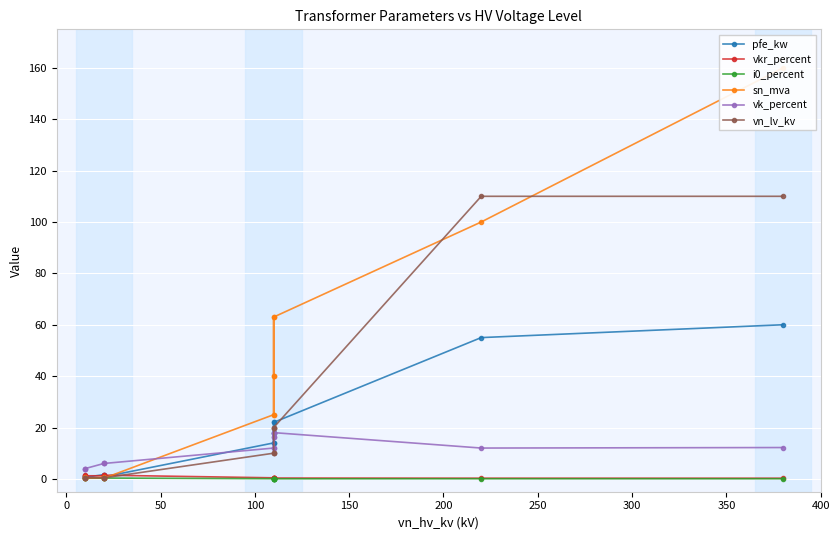

Reading left to right, extract all data points from this chart.

pfe_kw: 60.0	55.0	22.0	18.0	14.0	22.0	18.0	14.0	0.8	1.4	1.6	0.6	0.9	1.2
vkr_percent: 0.2	0.3	0.3	0.3	0.4	0.3	0.3	0.4	1.4	1.4	1.2	1.2	1.3	1.1
i0_percent: 0.1	0.1	0.0	0.1	0.1	0.0	0.1	0.1	0.3	0.3	0.3	0.2	0.2	0.2
sn_mva: 160.0	100.0	63.0	40.0	25.0	63.0	40.0	25.0	0.2	0.4	0.6	0.2	0.4	0.6
vk_percent: 12.2	12.0	18.0	16.2	12.0	18.0	16.2	12.0	6.0	6.0	6.0	4.0	4.0	4.0
vn_lv_kv: 110.0	110.0	20.0	20.0	20.0	10.0	10.0	10.0	0.4	0.4	0.4	0.4	0.4	0.4